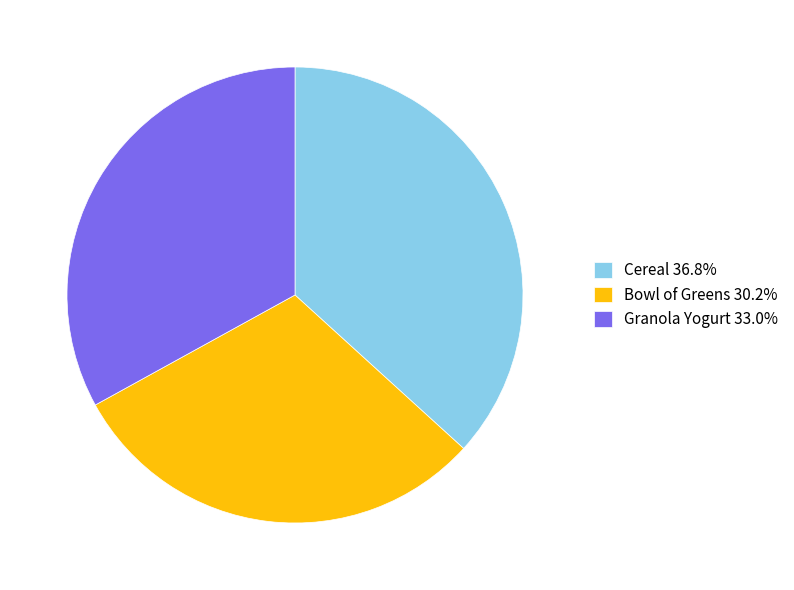

Does any single category account for the majority?

No